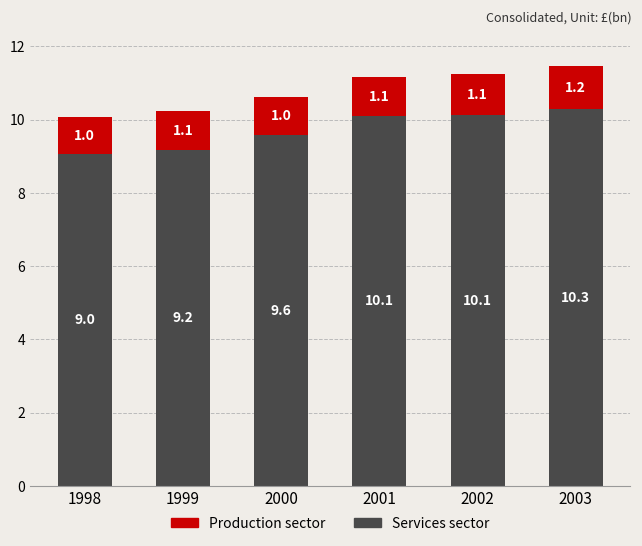

What are all the series names shown in the legend?

Production sector, Services sector